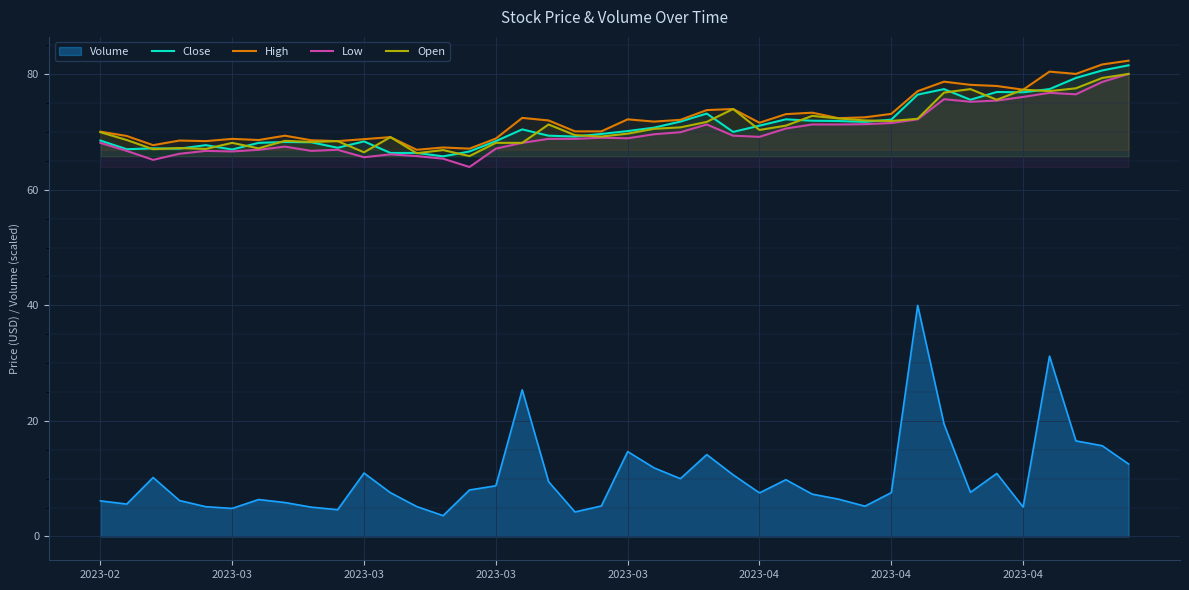

Count the number of data series in this chart.

5